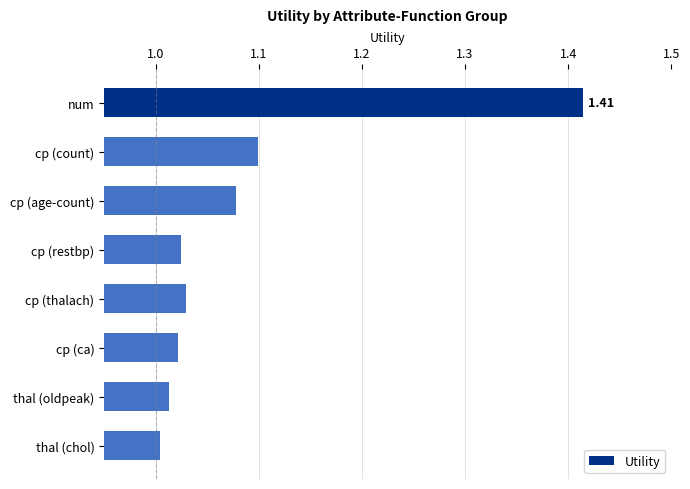

Are the bars horizontal?

Yes